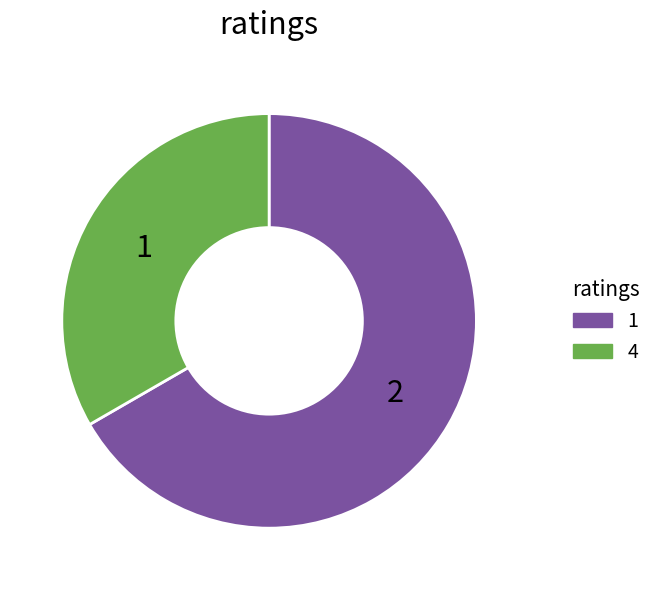

Does any single category account for the majority?

Yes